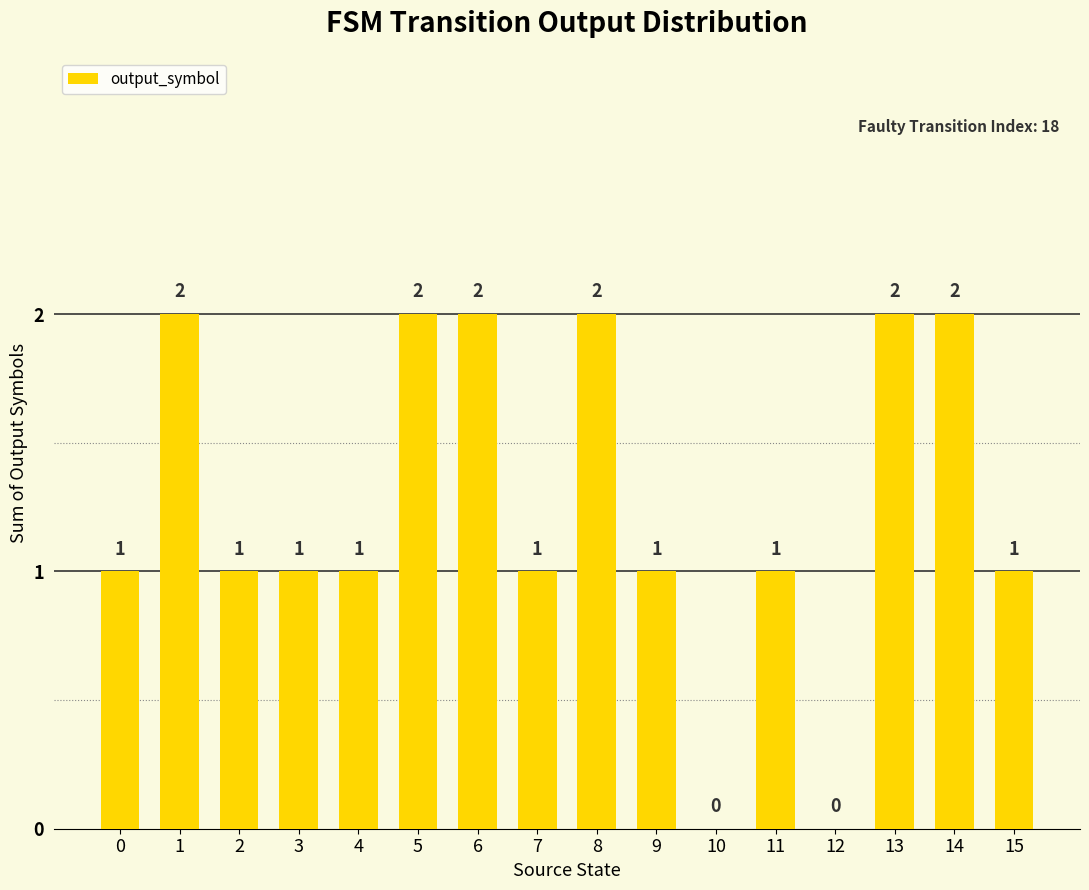

What is the sum of the values at 6 and 2?

3